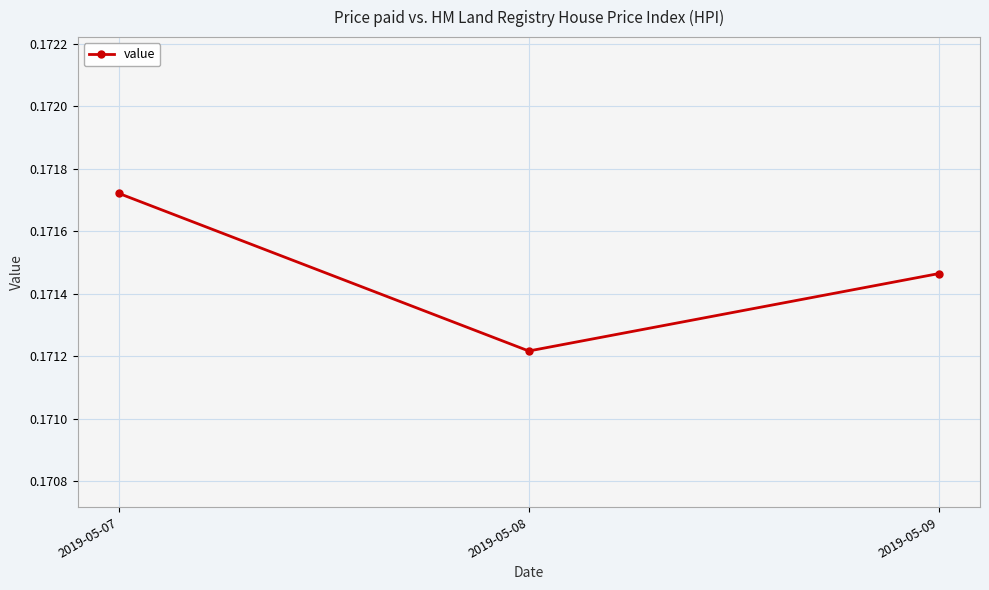

How many data points does each series have?

3